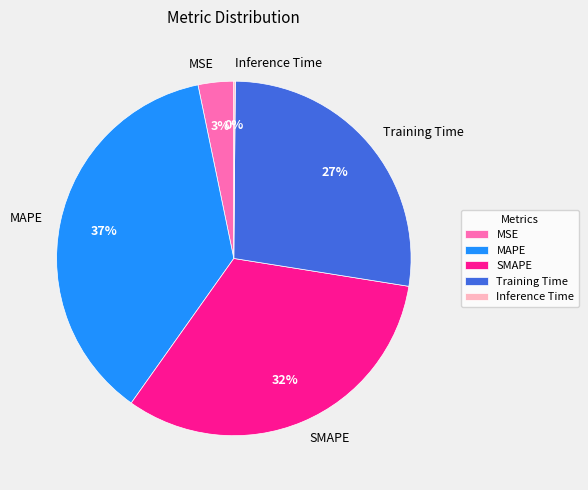

The SMAPE slice represents 47% of the pie. True or false?

False